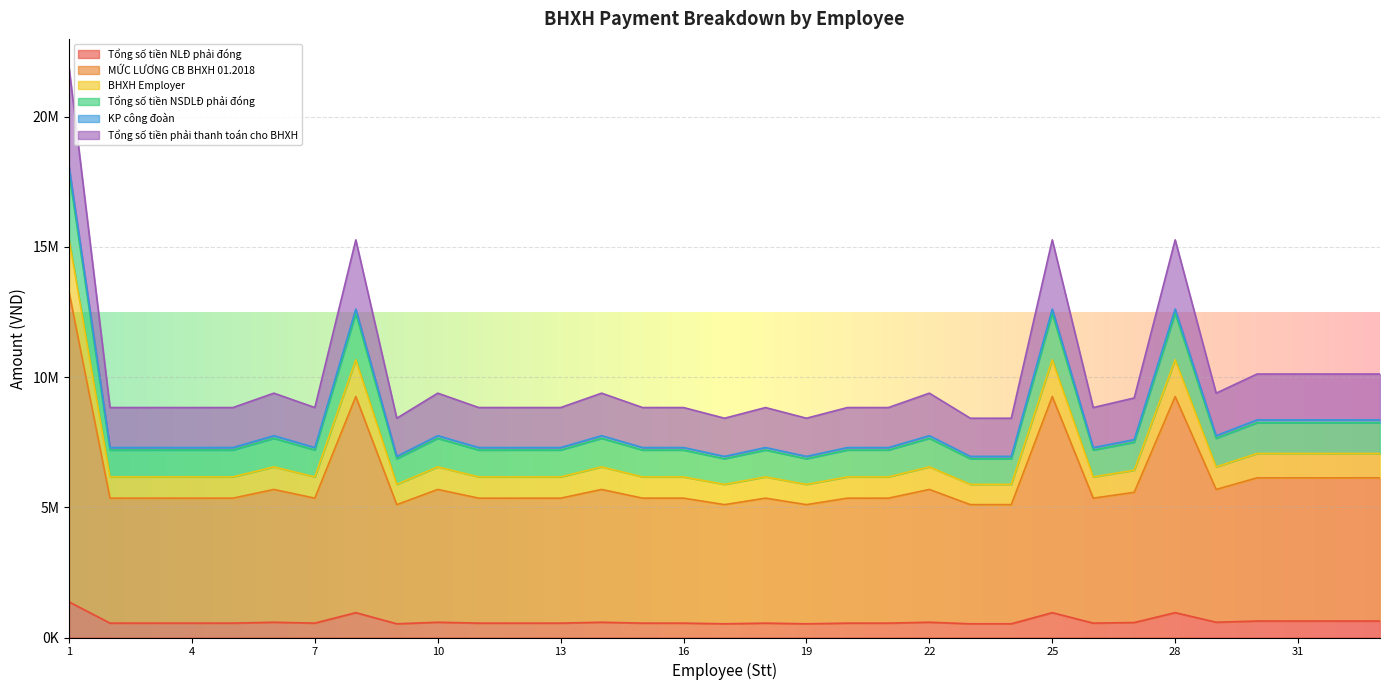

What is the difference between the highest and lowest values at 9?

7895325